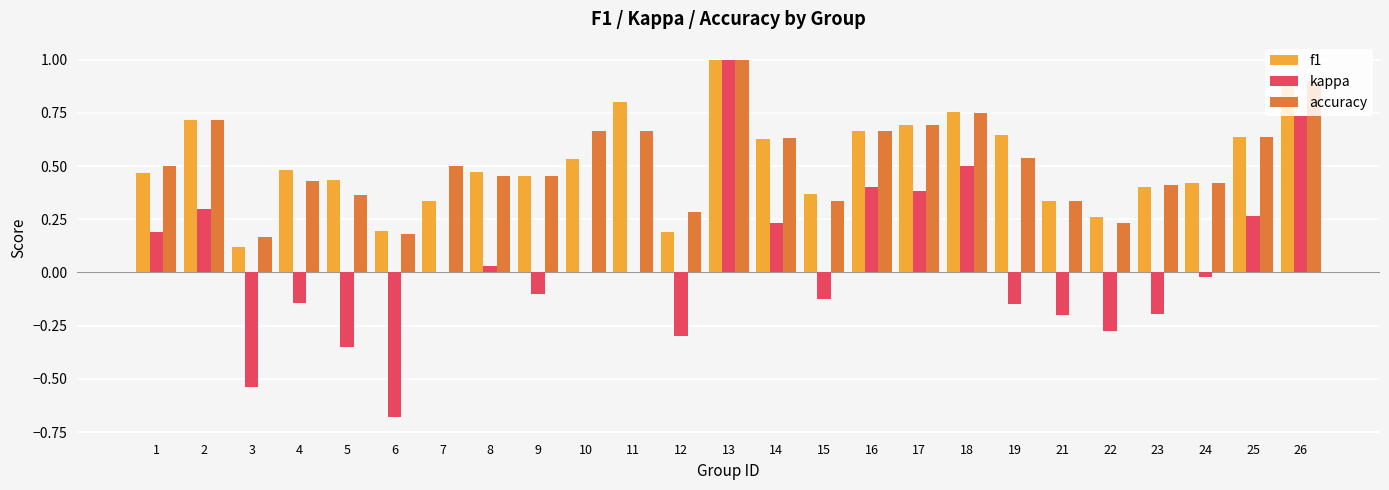

What is the greatest value displayed?

1.0